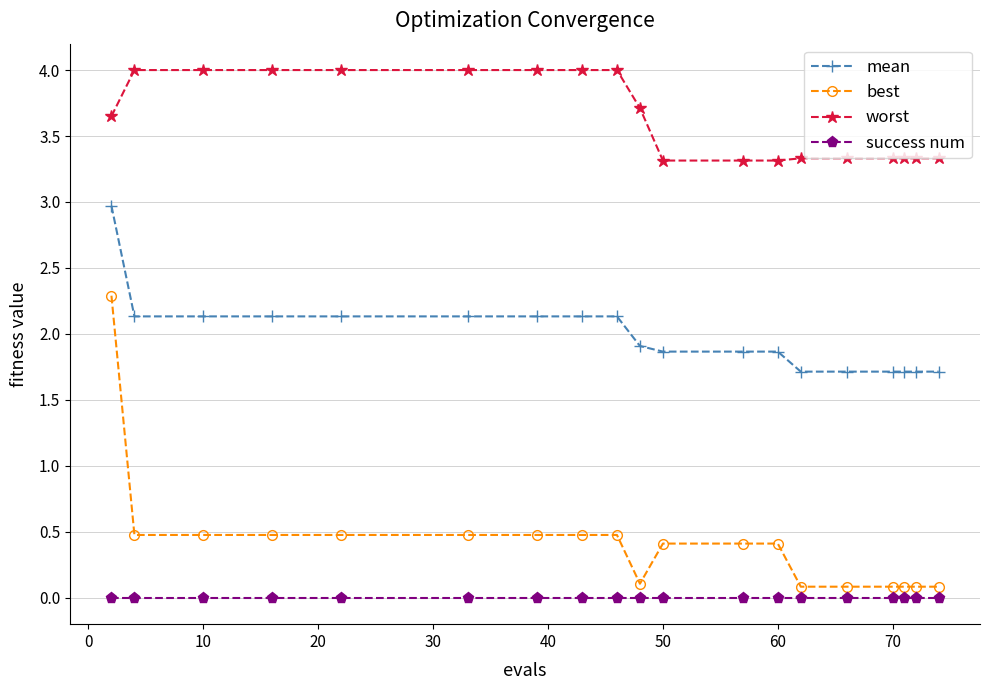

What is the value of the mean point at the 15th from the left?

1.7